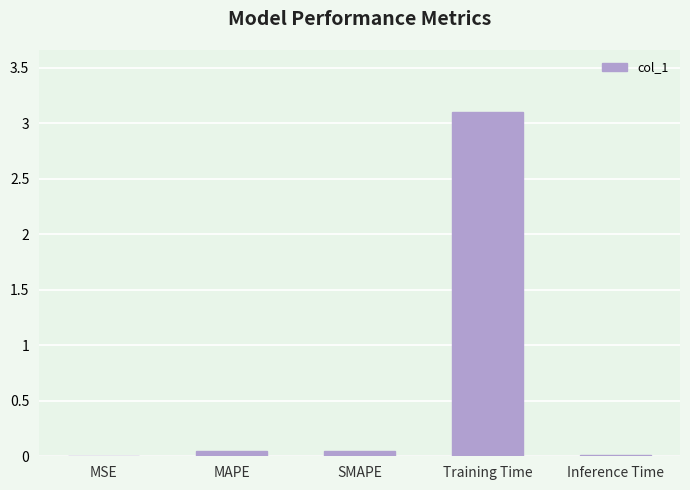

Which has a higher value, Training Time or Inference Time?

Training Time